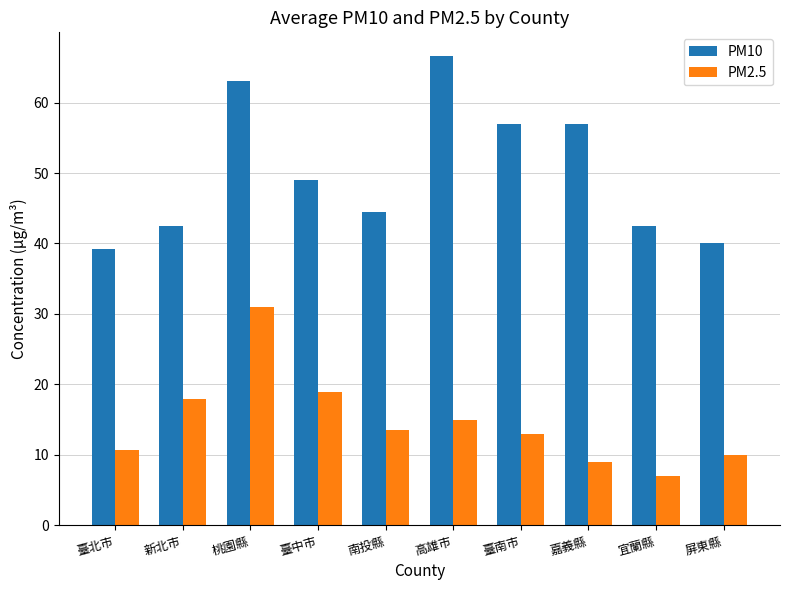

What is the sum of all PM10 values?

501.3